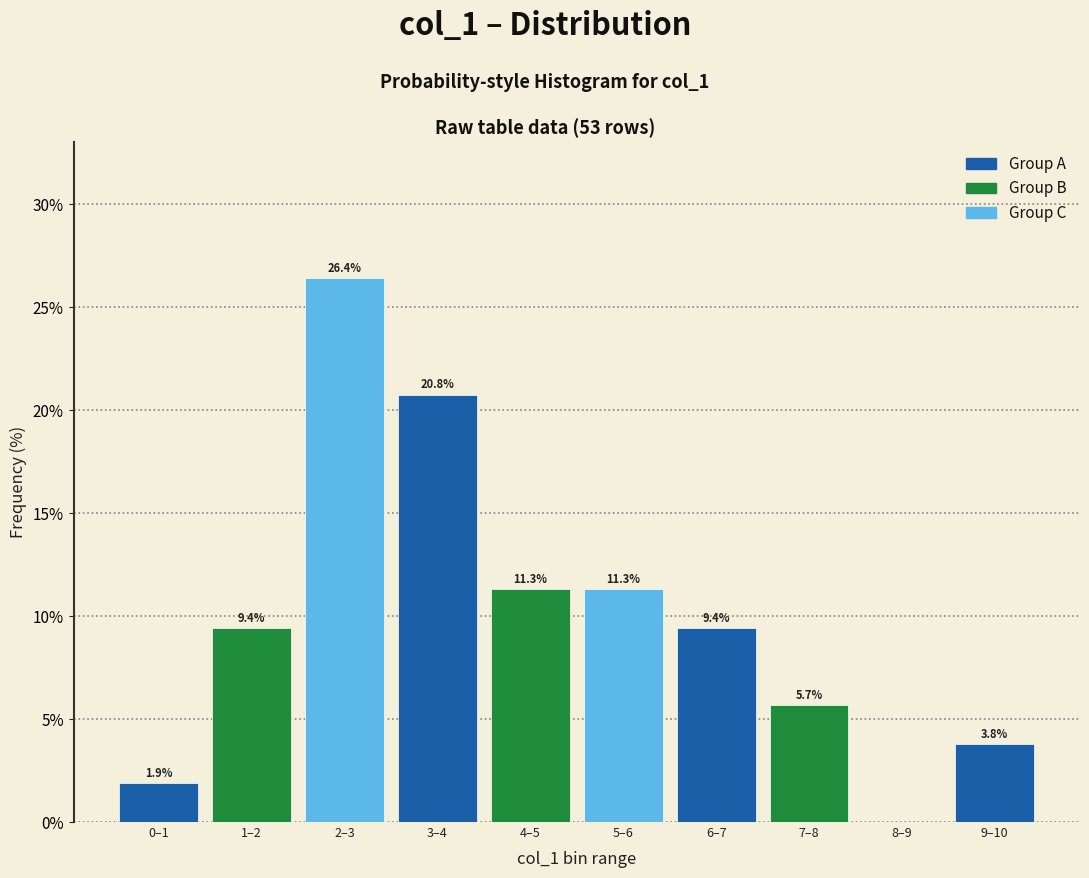

Reading left to right, list all the values displayed in this chart.

0–1=1.9	1–2=9.4	2–3=26.4	3–4=20.8	4–5=11.3	5–6=11.3	6–7=9.4	7–8=5.7	8–9=0.0	9–10=3.8